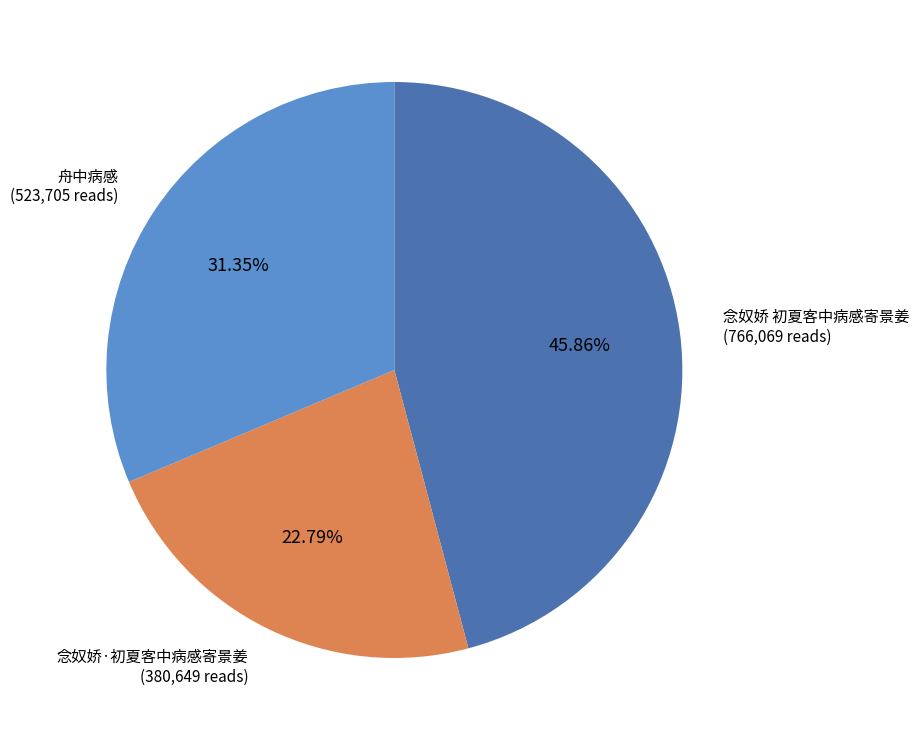

What is the ratio of the value at 舟中病感 to the value at 念奴娇 初夏客中病感寄景姜?

0.7